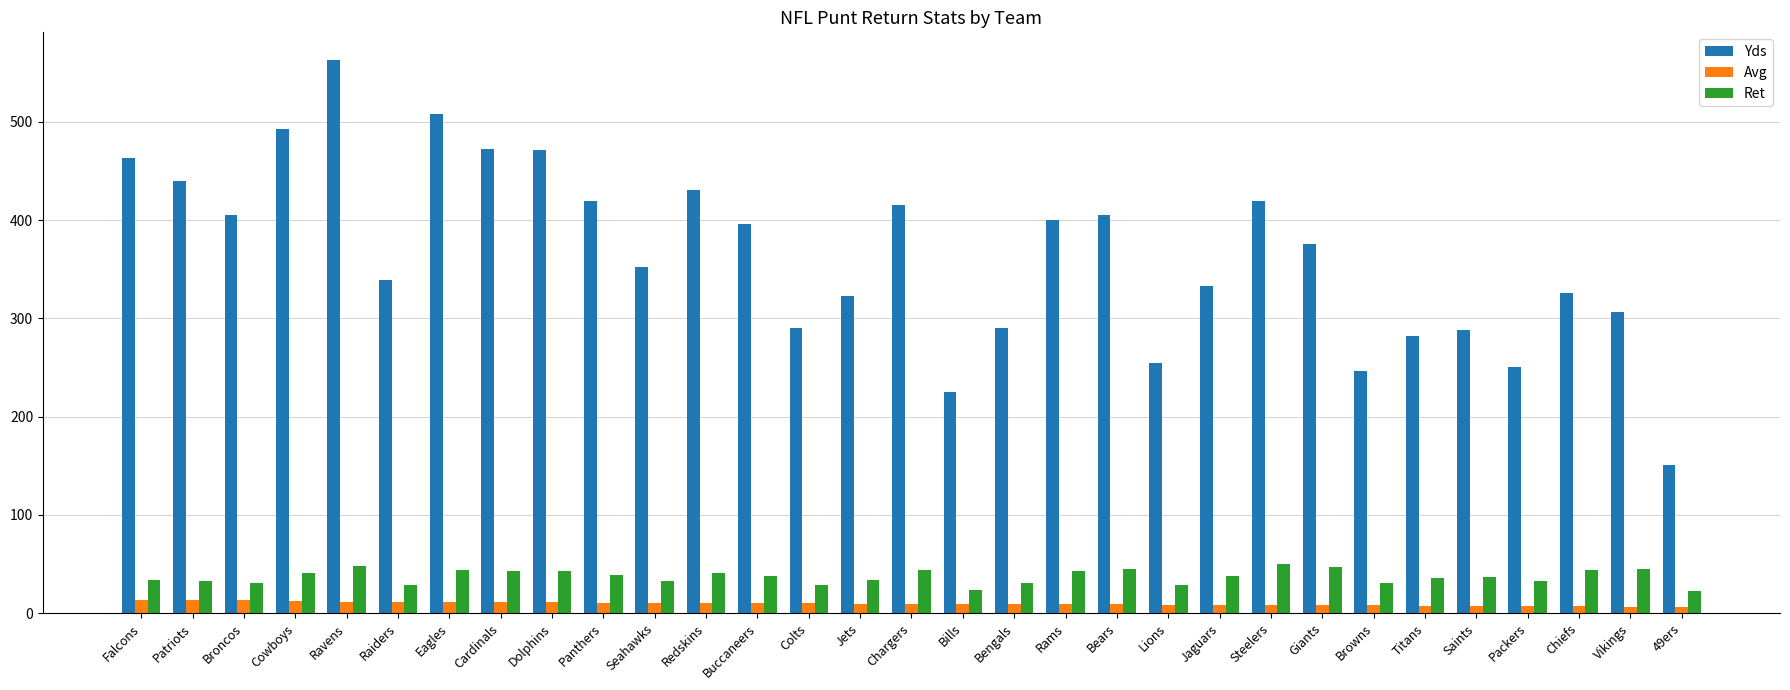

What is the label of the 1st bar from the left?

Falcons